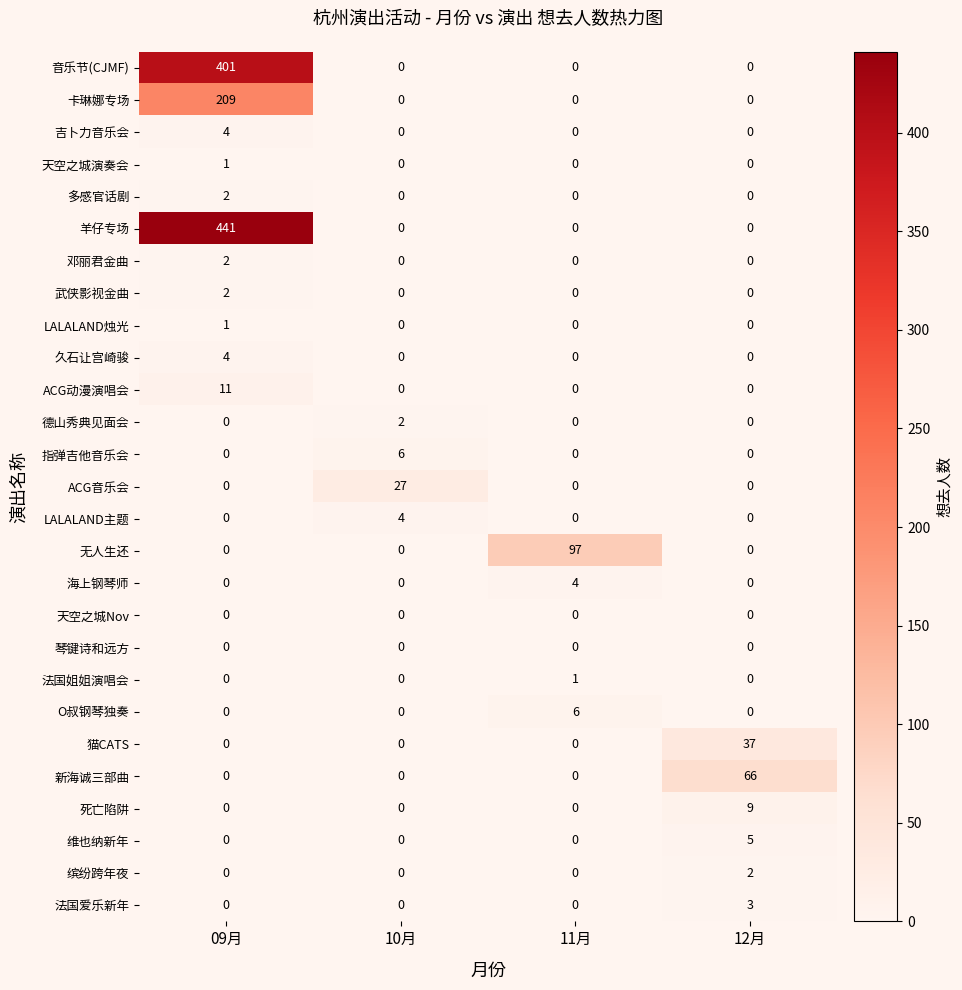

Which series has the widest spread of values?

羊仔专场